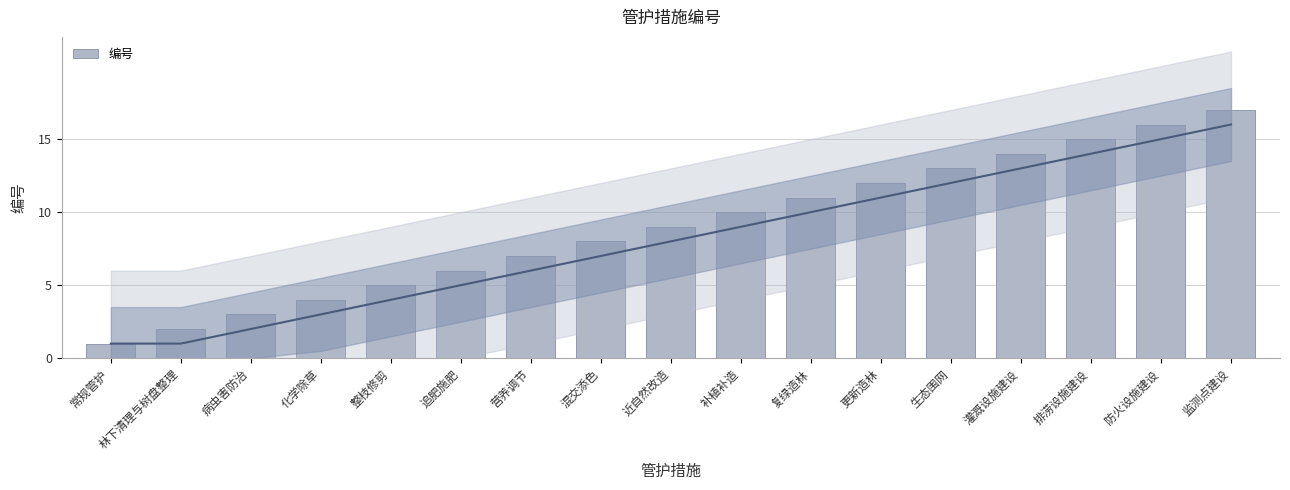

Is it true that the value at 排涝设施建设 is 15?

True